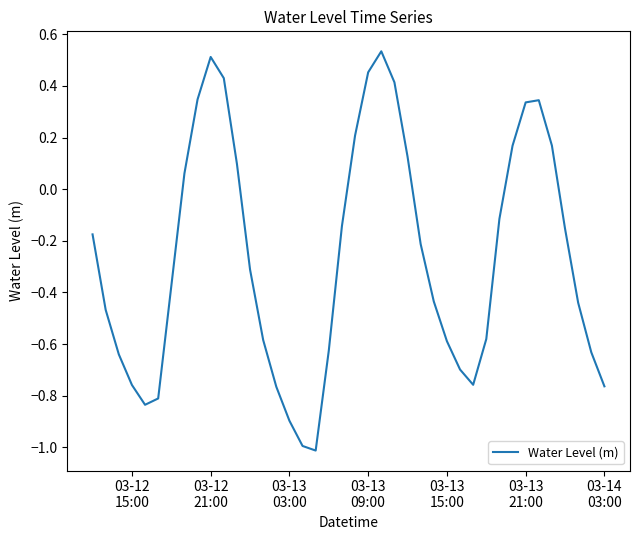

What is the difference between the maximum and minimum values?

1.5